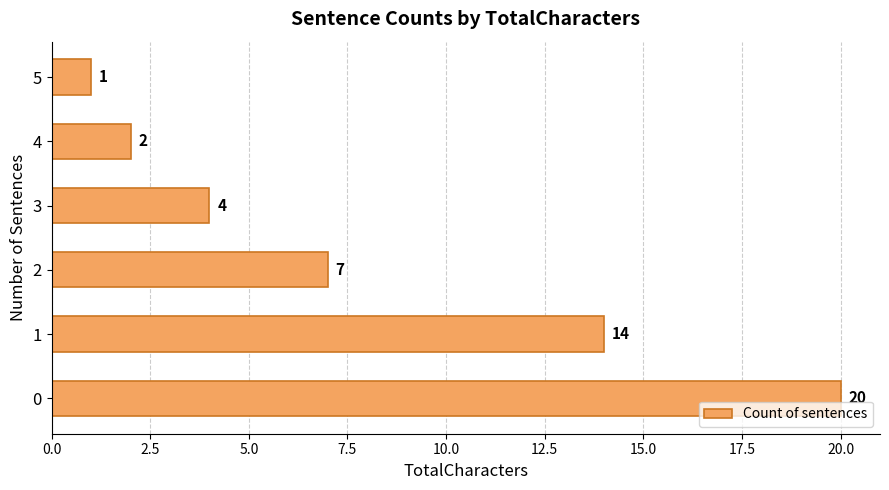

What is the difference between the second highest and minimum values?

13